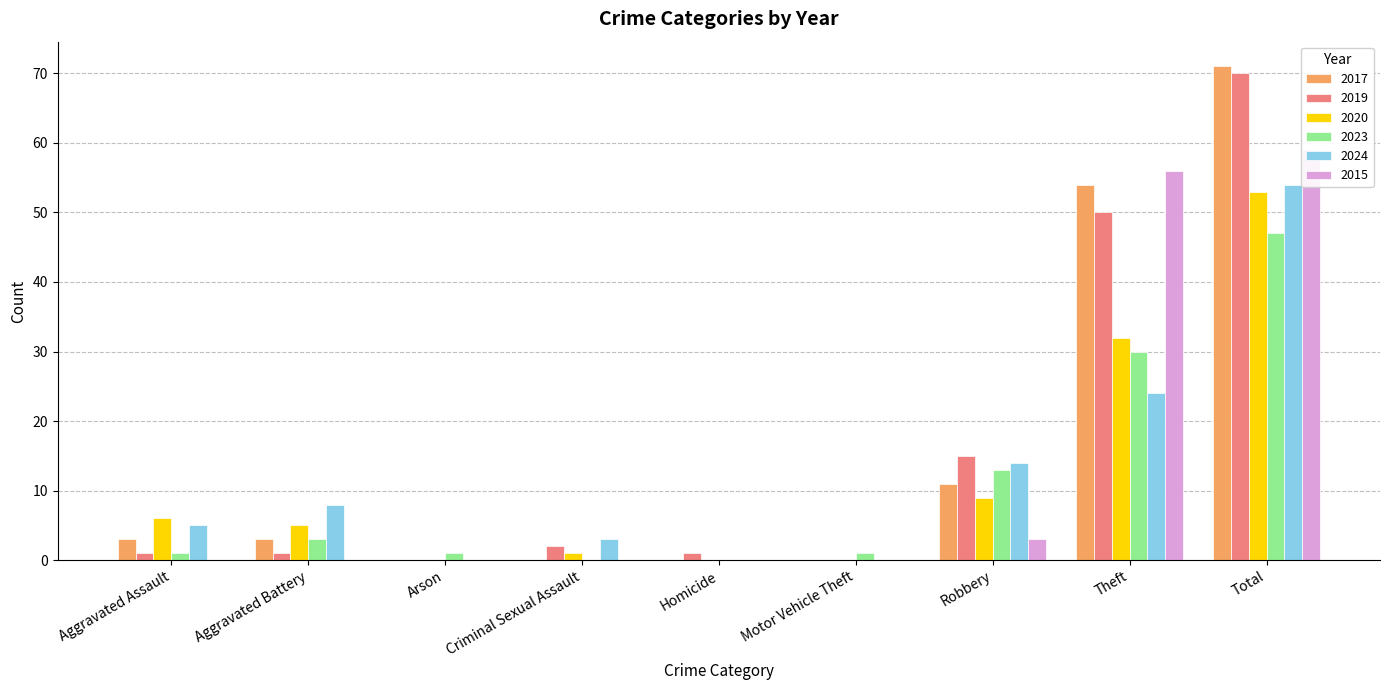

What position from the left is Motor Vehicle Theft?

6